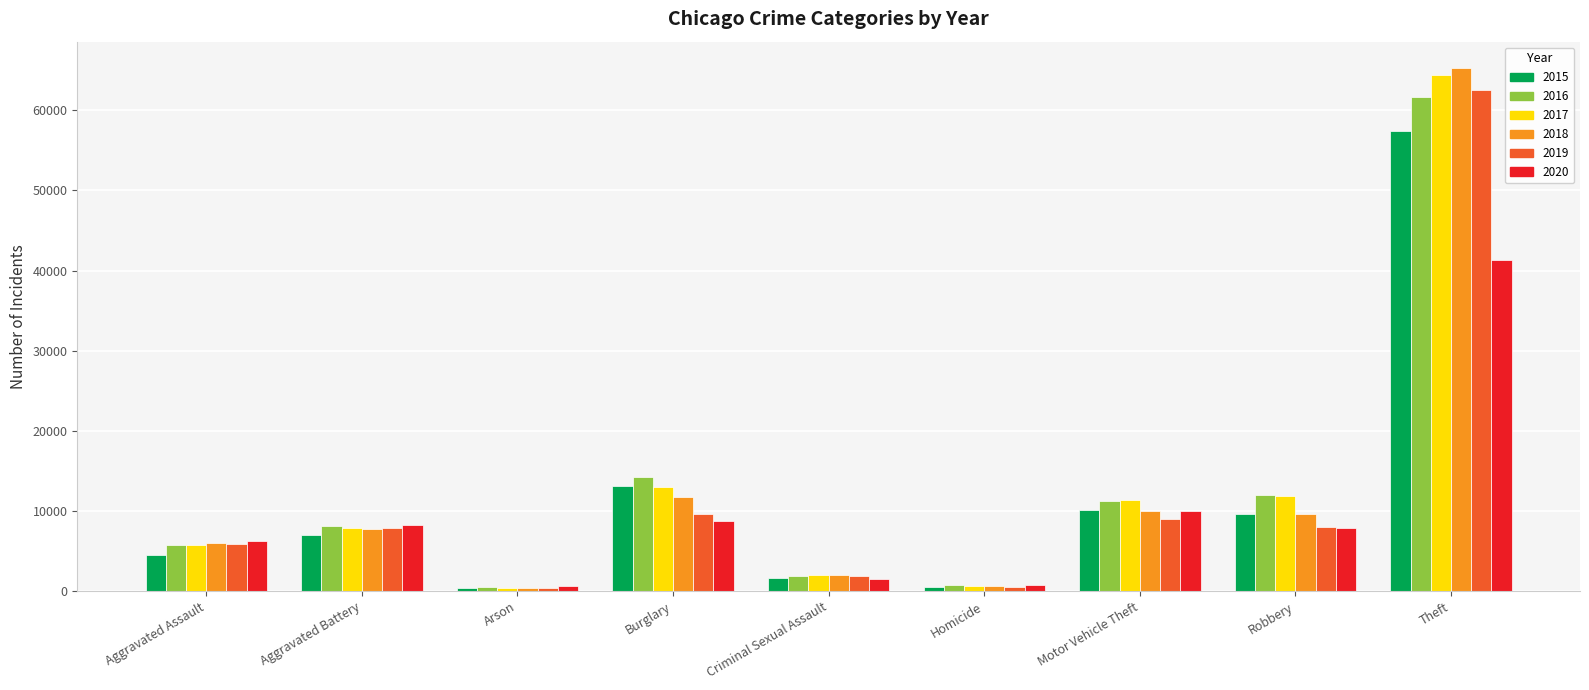

At which label does 2020 first exceed 7855?

Aggravated Battery